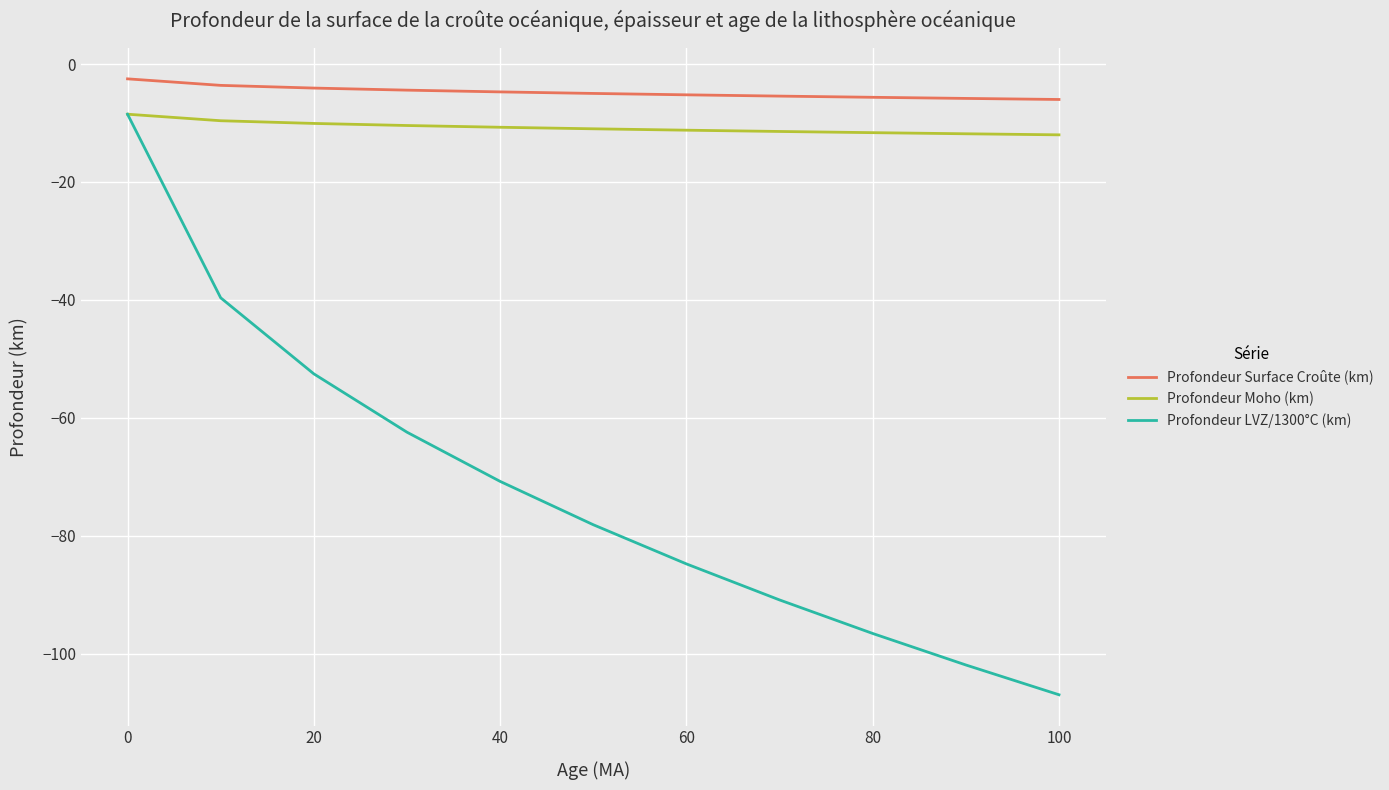

Which series has the widest spread of values?

Profondeur LVZ/1300°C (km)